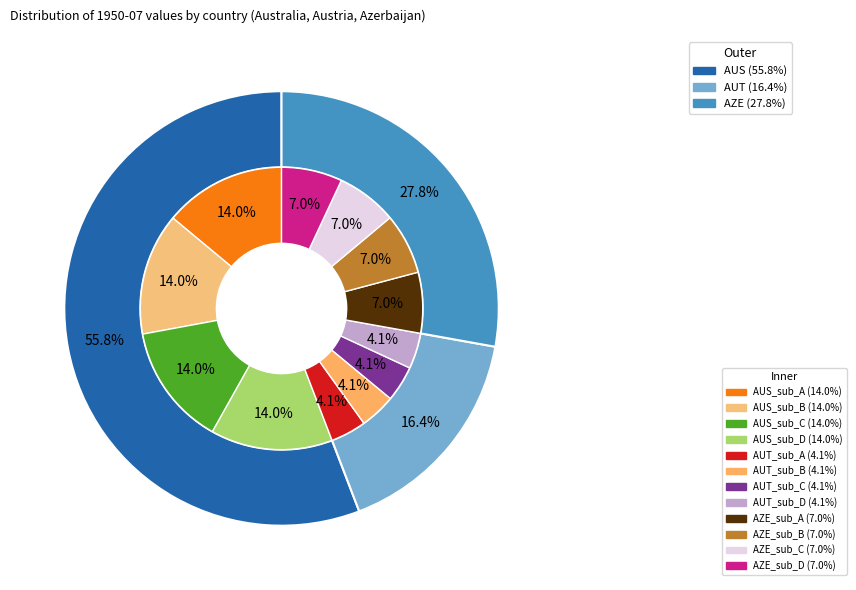

Combined, what portion of the pie is AZE and AUT?

44.2%